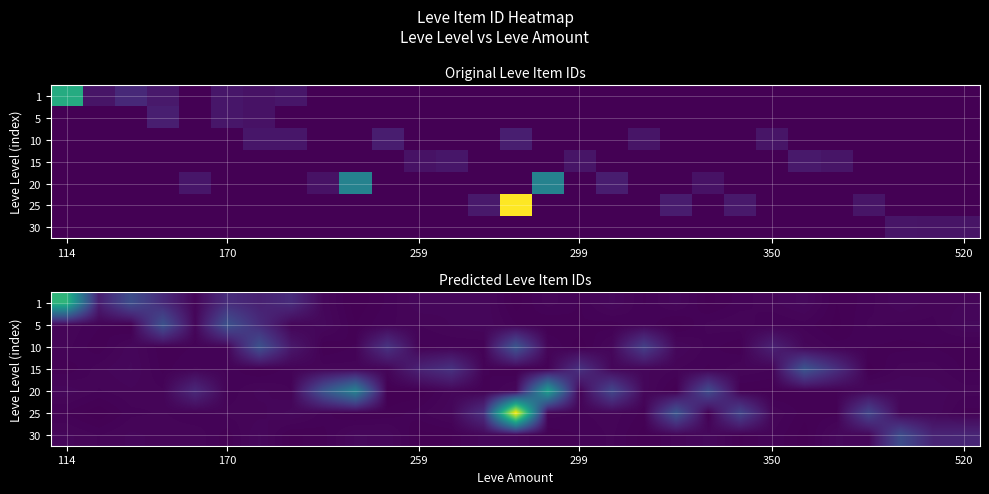

Reading left to right, transcribe all the data shown in this chart.

row_0: 20015.5	2538.7	7289.5	3627.2	402.1	3936.1	2769.4	3797.9	571.3	16.9	267.3	583.9	506.3	583.2	43.6	423.7	224.4	638.3	224.1	545.4	71.2	301.1	443.4	650.8	119.3	304.5	586.9	408.8	475.8
row_1: 461.5	257.3	26.6	7707.3	512.4	7708.9	3742.8	445.0	649.3	121.2	360.4	358.4	486.8	587.2	249.1	91.6	226.8	162.2	359.8	22.9	402.8	462.7	225.8	306.9	72.1	380.7	327.7	321.1	620.7
row_2: 402.1	137.2	557.2	140.5	253.2	363.1	7657.1	1950.8	107.1	257.9	4521.6	218.6	251.1	252.3	8152.6	423.7	9.4	571.7	5748.0	640.7	301.6	109.4	2809.3	529.2	299.7	242.1	192.2	232.9	149.5
row_3: 132.9	432.6	620.2	193.7	370.4	314.9	77.5	309.9	434.2	415.7	435.6	2947.5	4411.0	277.5	64.1	200.0	4311.5	535.5	504.8	364.7	218.5	473.6	369.2	8059.7	4094.1	55.6	413.9	421.7	214.0
row_4: 569.3	346.7	455.3	380.6	3523.3	255.6	531.4	354.7	7869.1	13629.5	16.2	0.1	470.8	151.9	610.0	17269.9	283.9	6583.9	552.3	1.3	7072.8	119.0	65.7	126.7	209.4	631.0	612.5	560.4	417.8
row_5: 219.6	2.7	323.8	377.0	223.4	402.5	418.4	653.1	304.0	40.3	143.0	317.5	580.8	4155.2	30586.3	427.0	342.3	433.9	199.1	8034.0	159.1	6292.3	488.3	164.4	185.2	6391.4	482.6	597.3	182.1
row_6: 513.7	350.7	506.4	439.6	461.9	163.2	620.8	81.0	191.7	613.9	569.7	63.0	109.9	556.6	502.6	152.3	246.8	384.5	50.0	413.3	633.0	96.4	349.7	49.4	613.8	527.9	7161.0	3076.0	3212.2